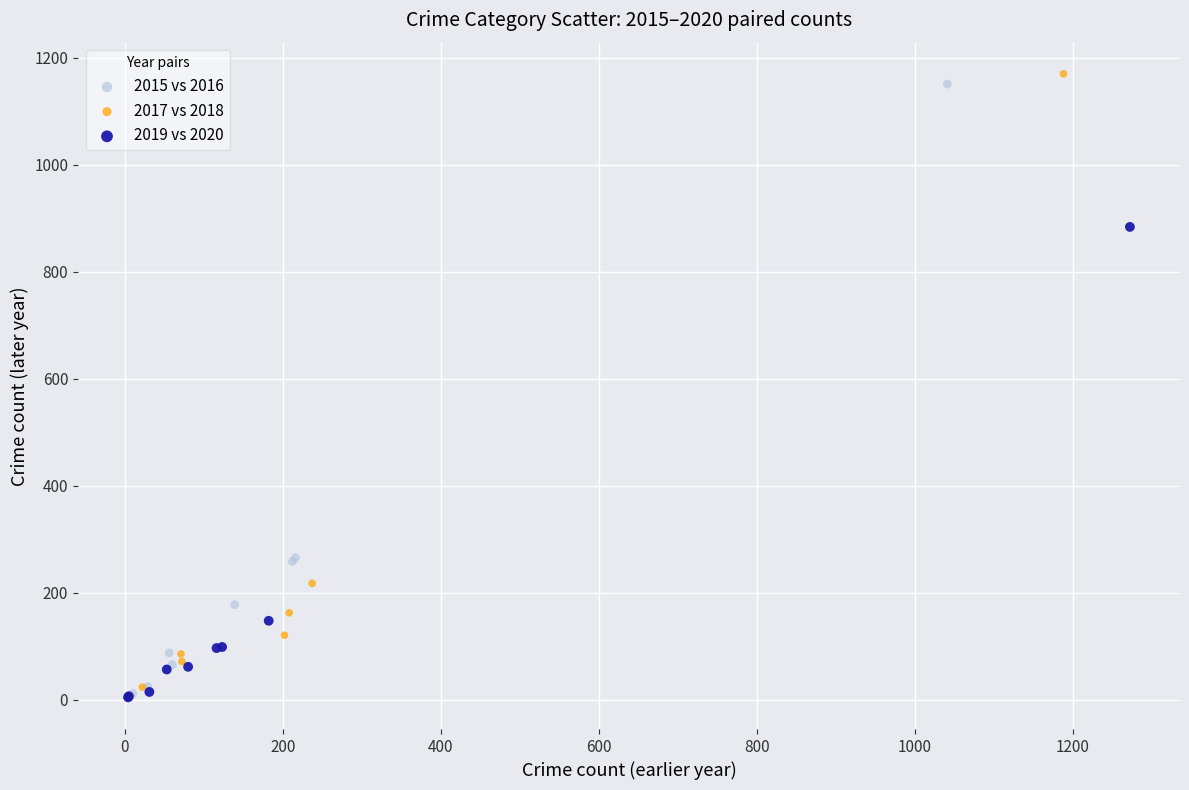

Which series reaches the maximum Y coordinate?

2017 vs 2018